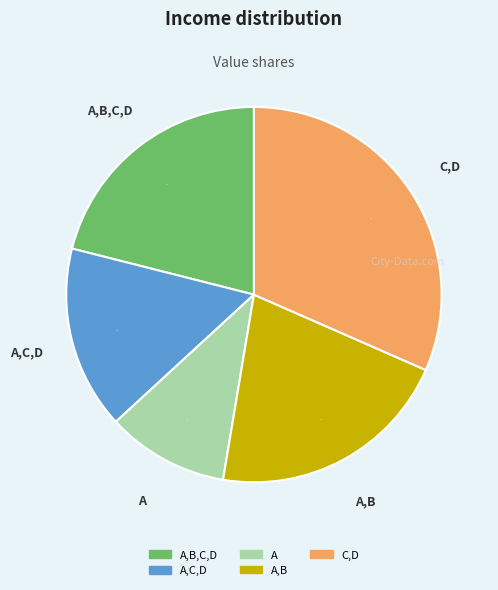

Do A,B,C,D and C,D together represent more than half of the pie?

Yes